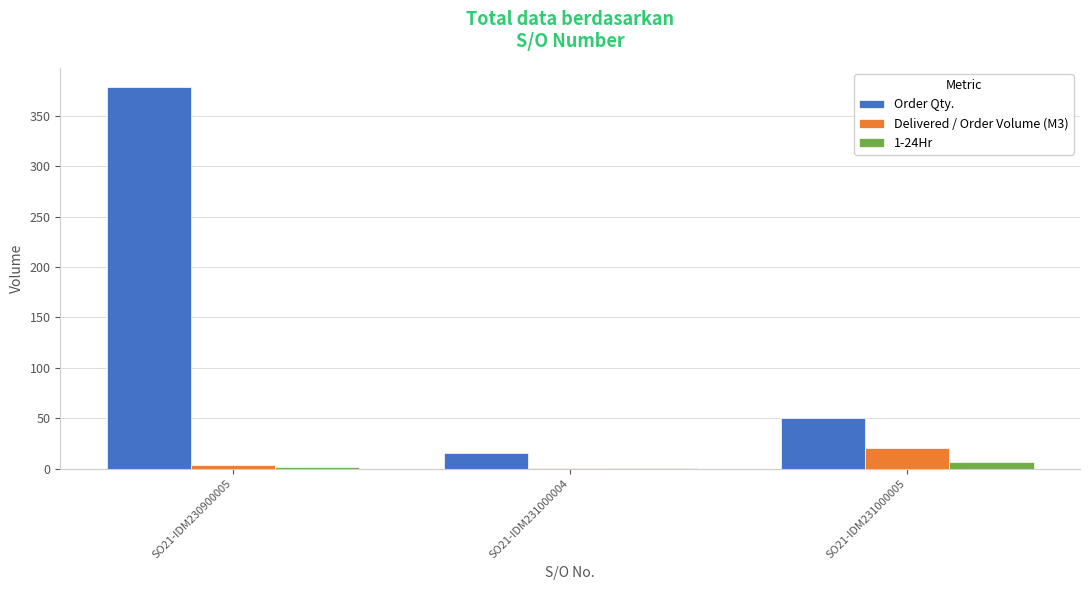

Which series changed the most between SO21-IDM231000004 and SO21-IDM231000005?

Order Qty.